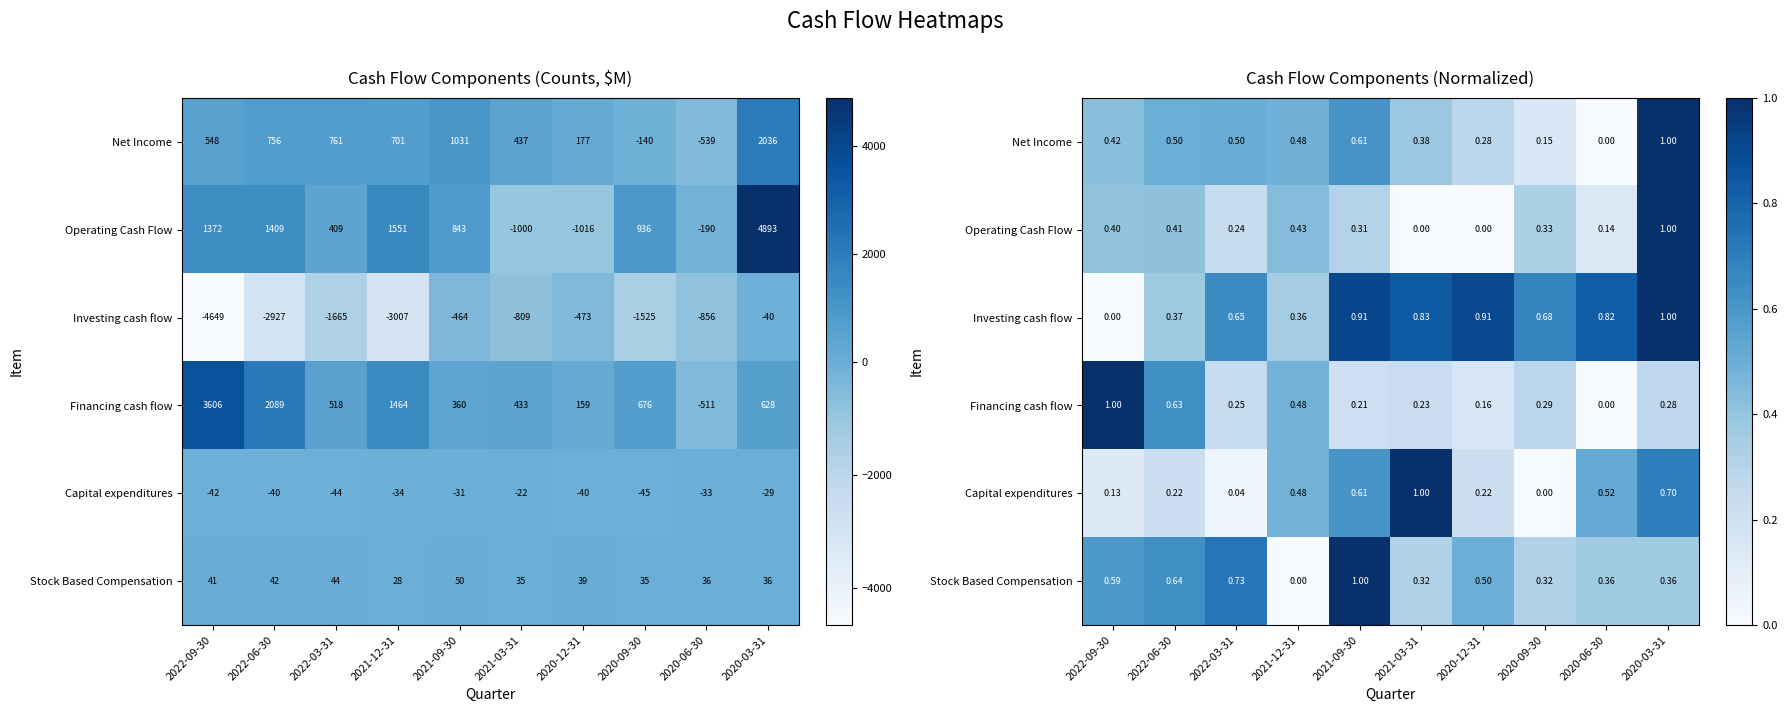

At which label is Net Income closest to 0?

2020-06-30